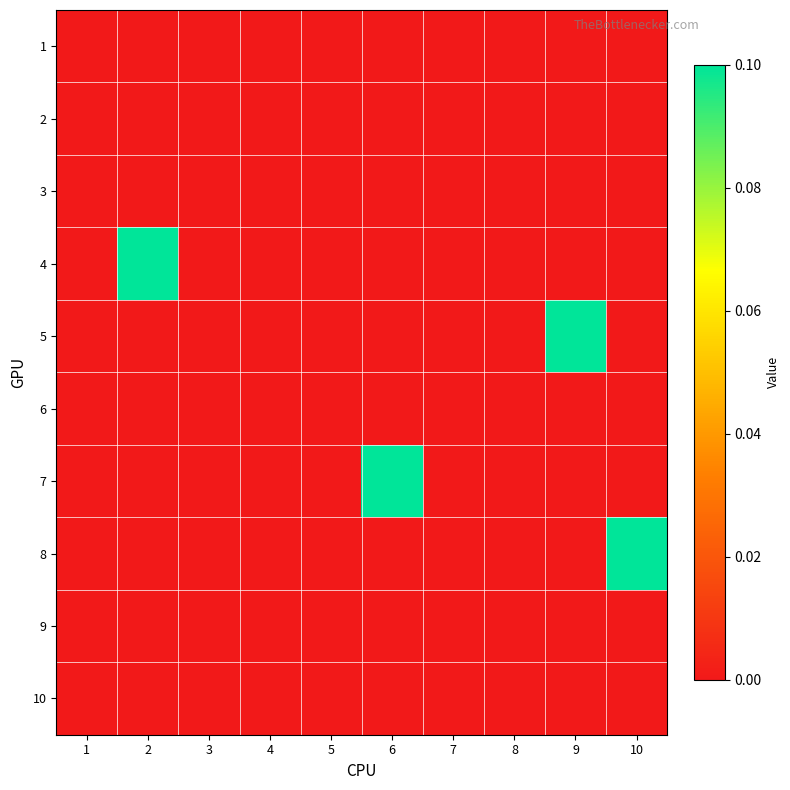

Rank the series by their maximum value, from lowest to highest.

1, 2, 3, 6, 9, 10, 4, 5, 7, 8